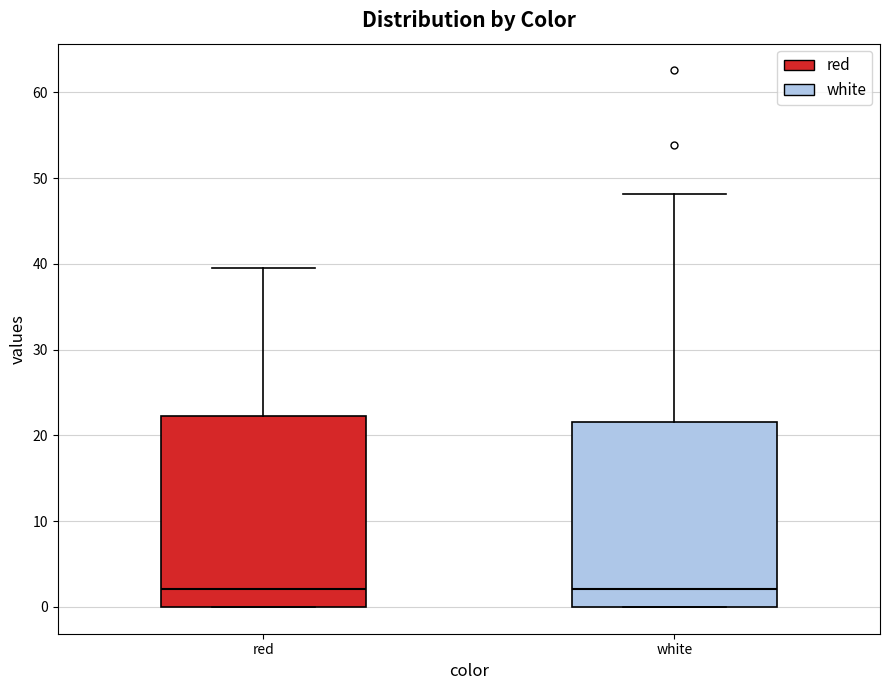

Reading left to right, read every box against the y-axis: the position of its median line, the range the box covers, and the ends of its whiskers. The values are not printed on the chart, so give them approximately, as read against the axis.

red: median 2, box 0 to 22, whiskers 0 to 40
white: median 2, box 0 to 22, whiskers 0 to 48